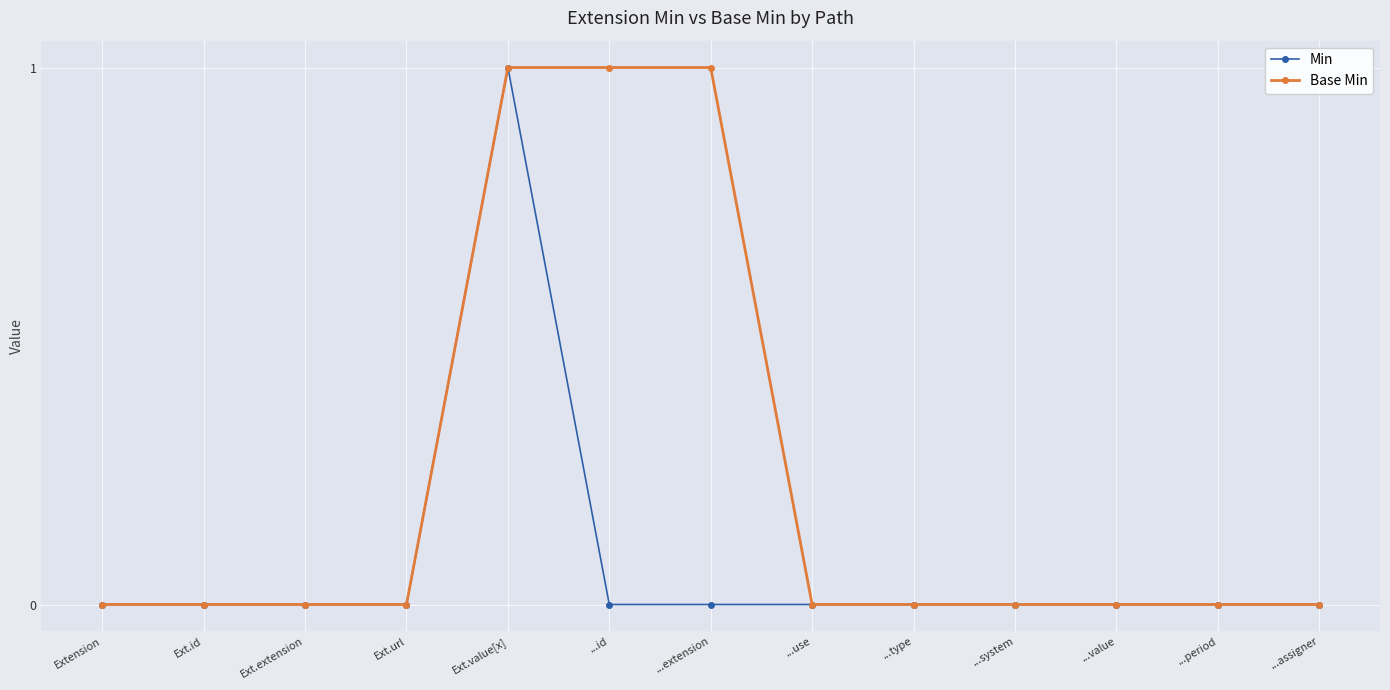

What position from the left is Ext.url?

4